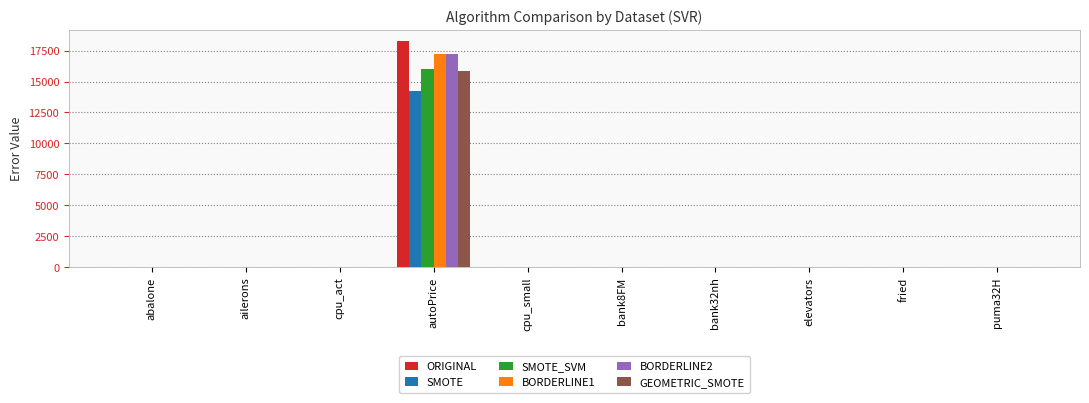

How many data points in GEOMETRIC_SMOTE are above 10?

5